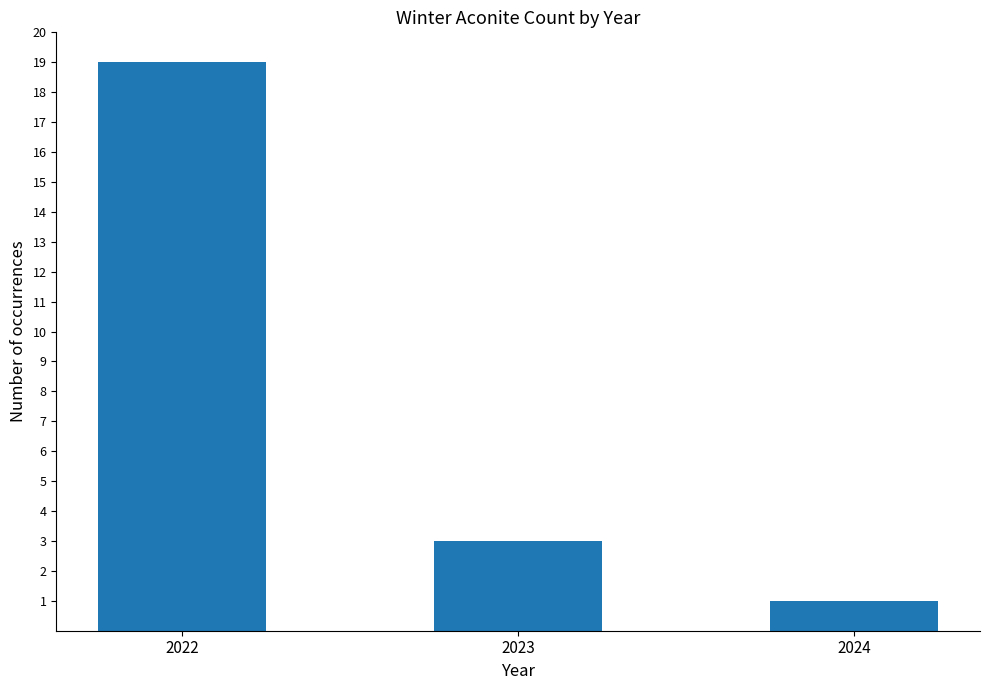

What is the ratio of the value at 2022 to the value at 2024?

19.0